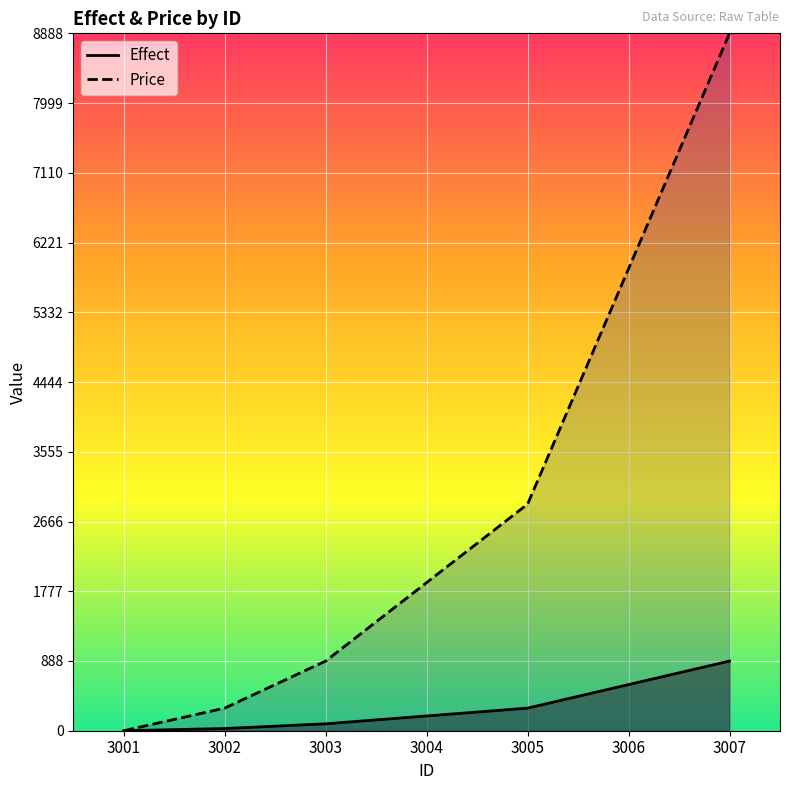

Between 3001 and 3002, which series saw the biggest shift?

Price